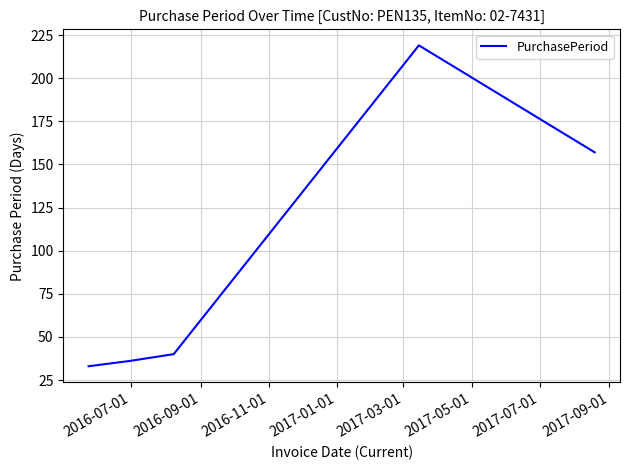

What is the smallest value displayed?

33